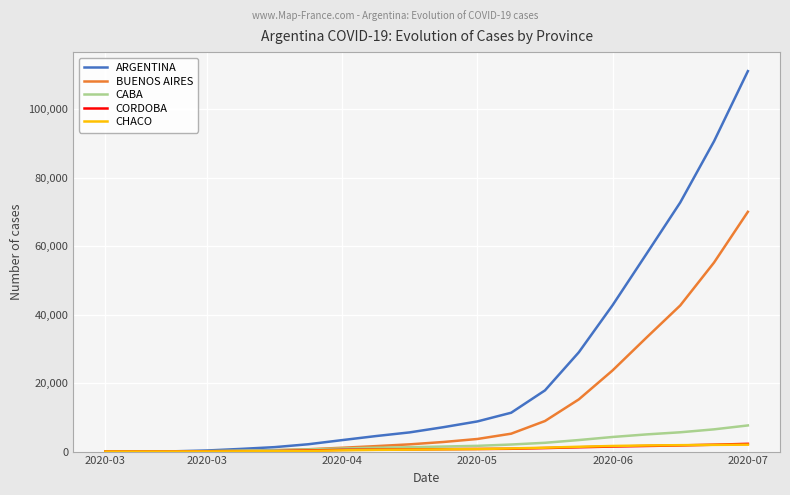

How many lines are shown in the chart?

5